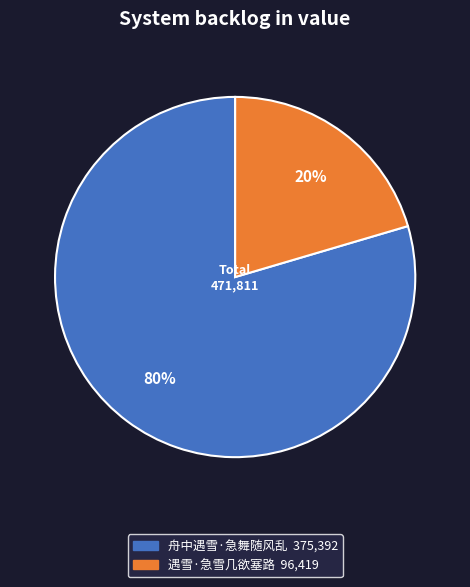

Is there any slice that represents more than half of the pie?

Yes